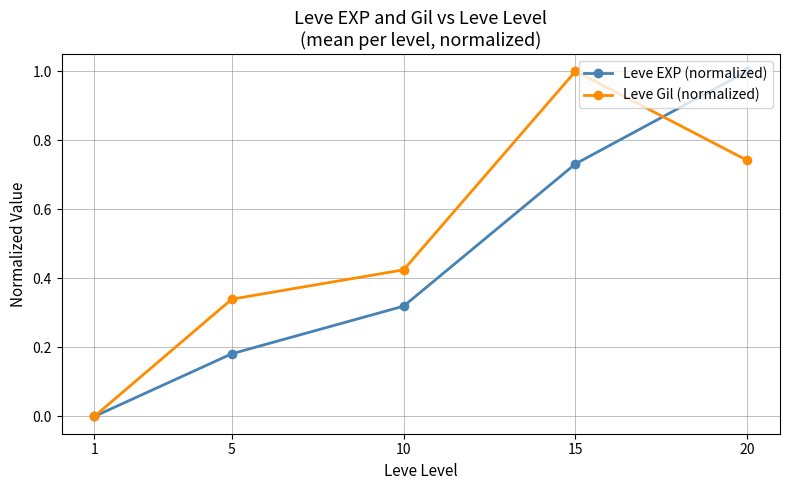

The value of Leve EXP (normalized) at 10 is 0.5. True or false?

False